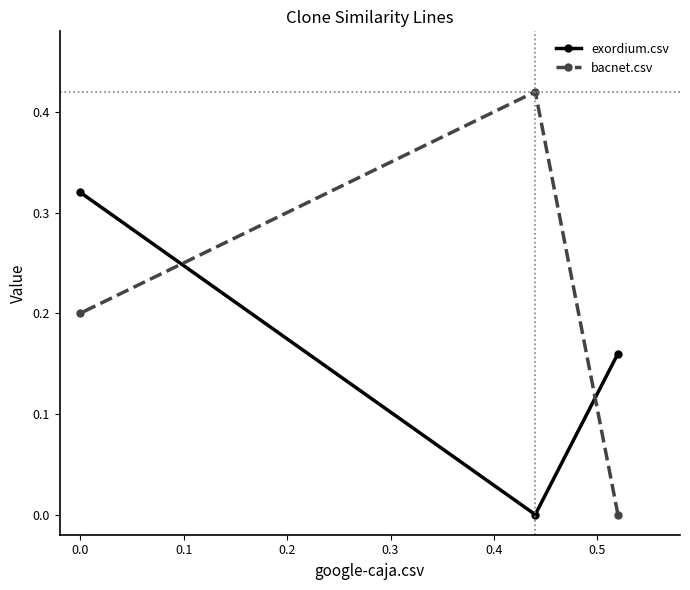

Which series has the largest total across all categories?

bacnet.csv